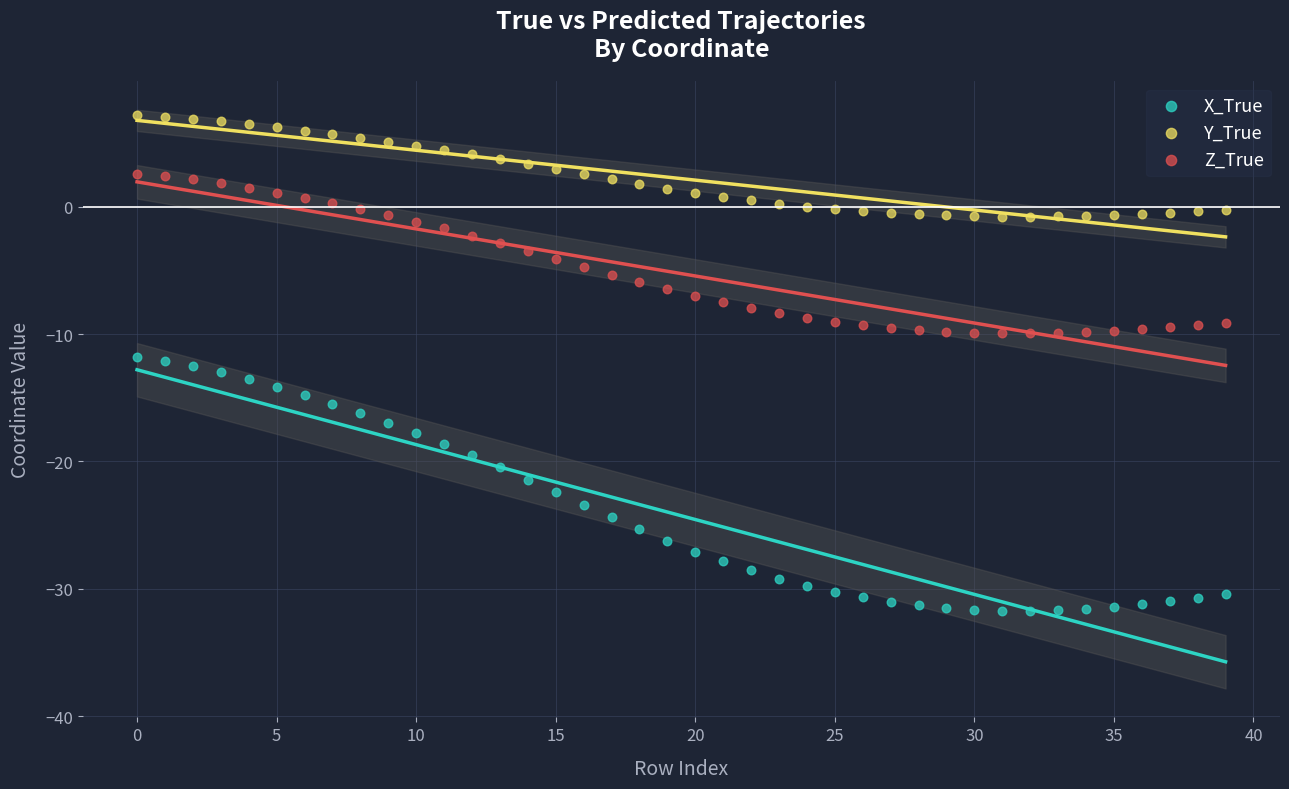

Across all data points, what is the range of Y values (max minus min)?

38.9